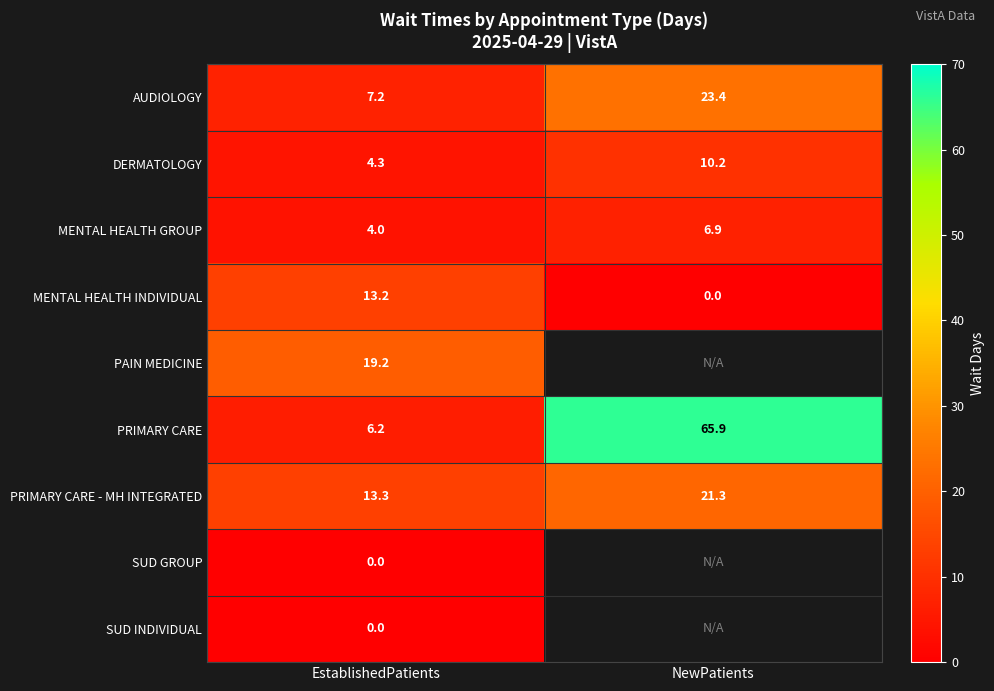

What is the highest value of the AUDIOLOGY series?

23.4